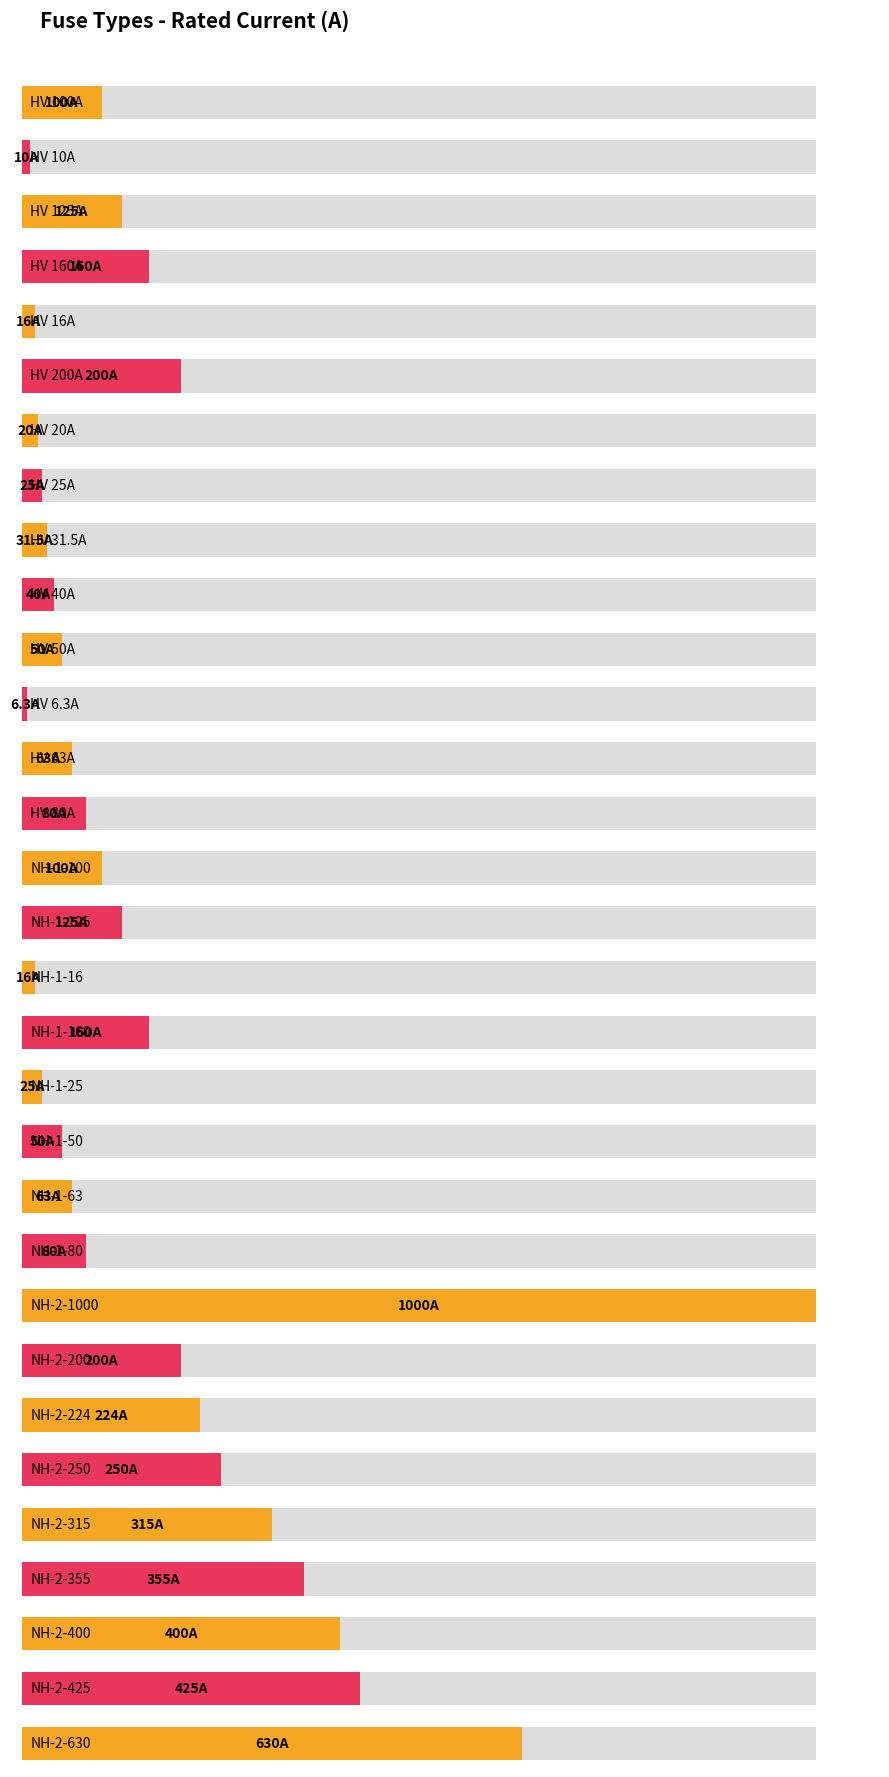

What is the change in value from HV 125A to NH-2-1000?

+875.0